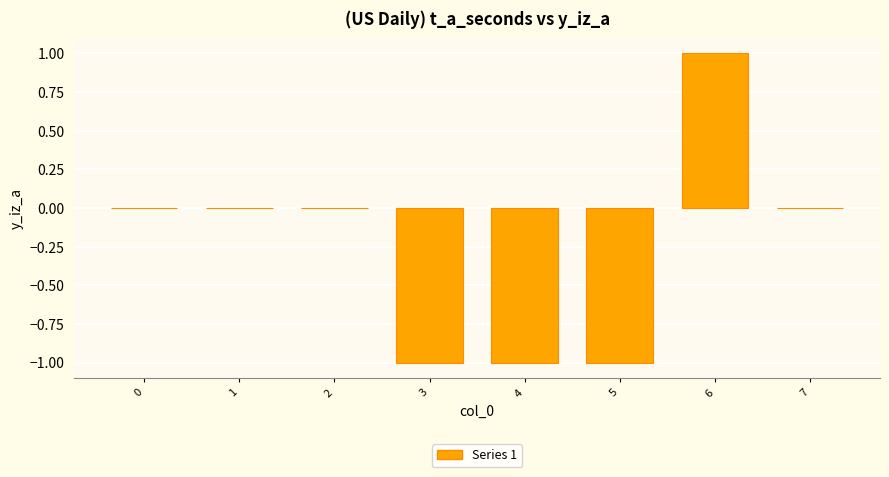

Reading left to right, extract all data points from this chart.

0	0	0	-1	-1	-1	1	0